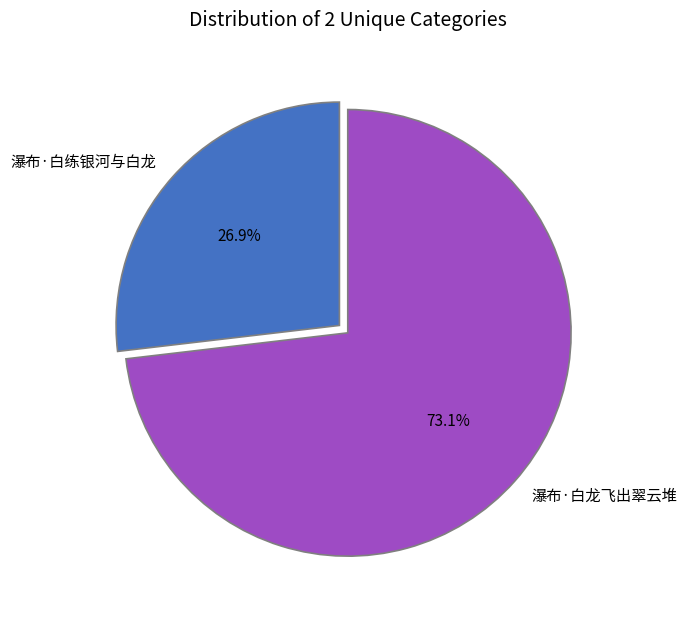

To the nearest percent, what is the average slice percentage?

50%